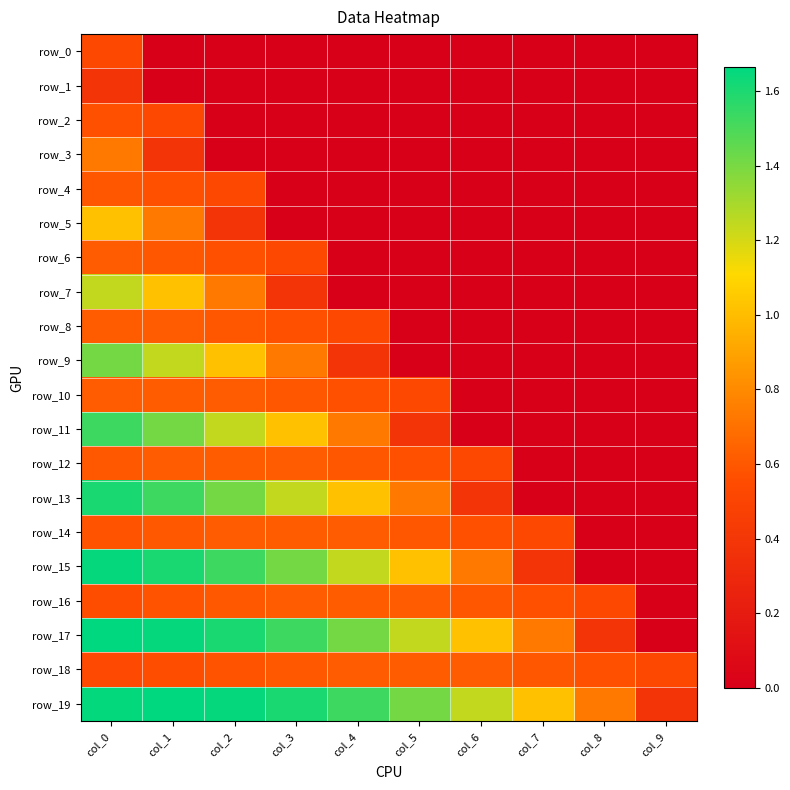

What is the difference between the highest and lowest values at col_9?

0.5